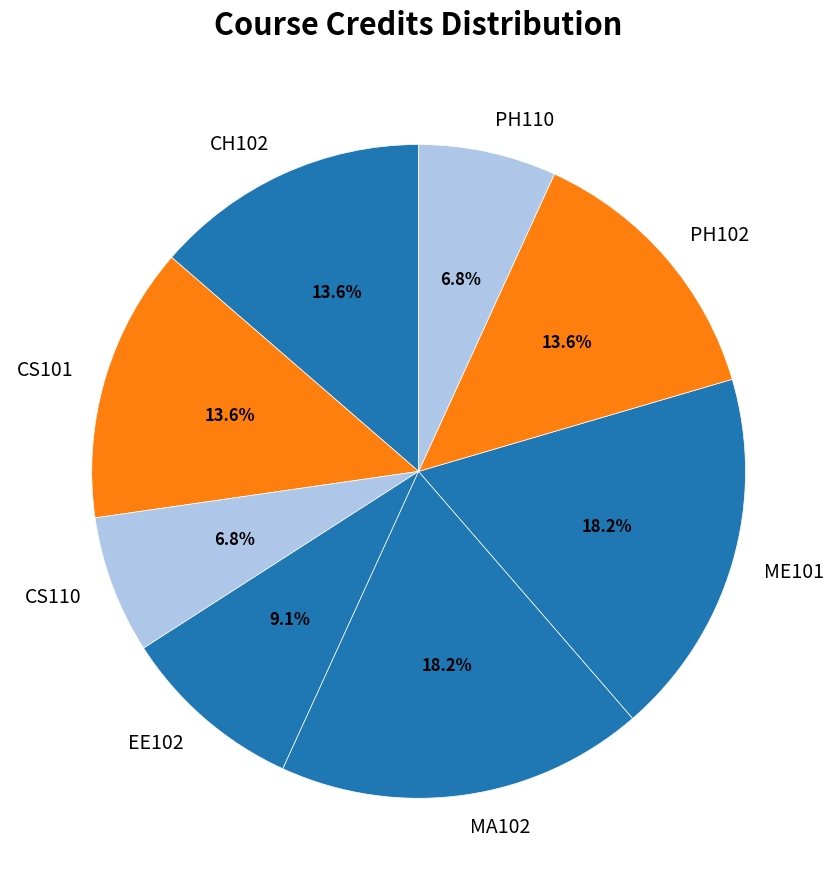

What is the ratio of the value at EE102 to the value at MA102?

0.5